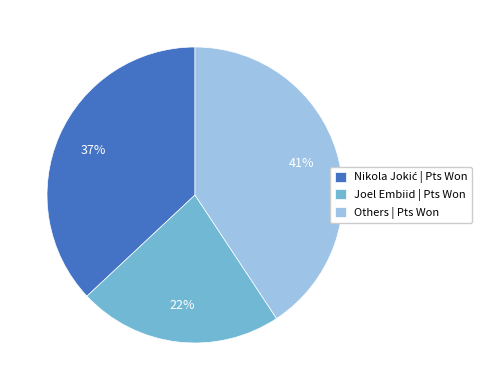

To the nearest percent, what is the average slice percentage?

33%